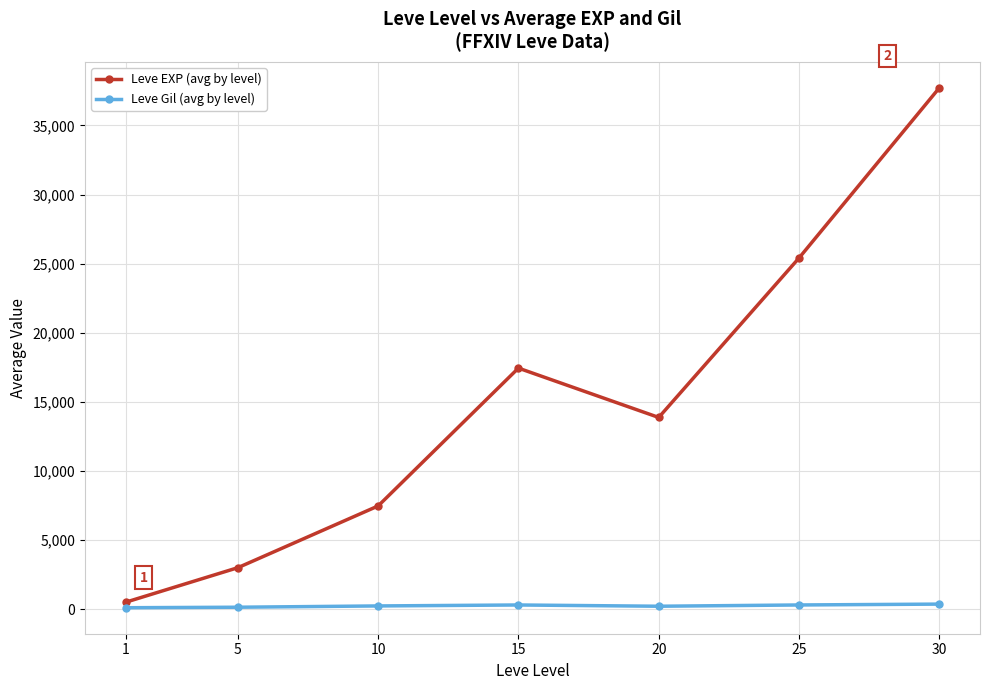

Which series changed the most between 10 and 30?

Leve EXP (avg by level)